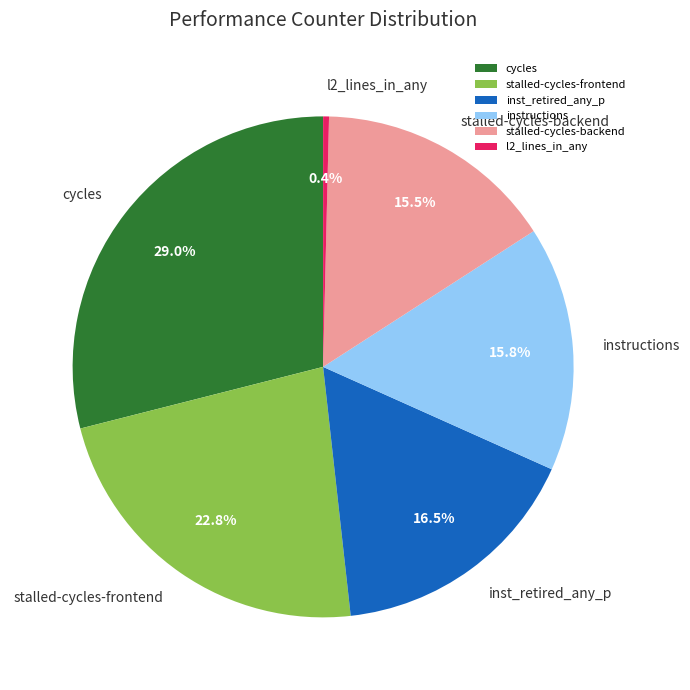

Which category has the smallest portion of the pie?

l2_lines_in_any